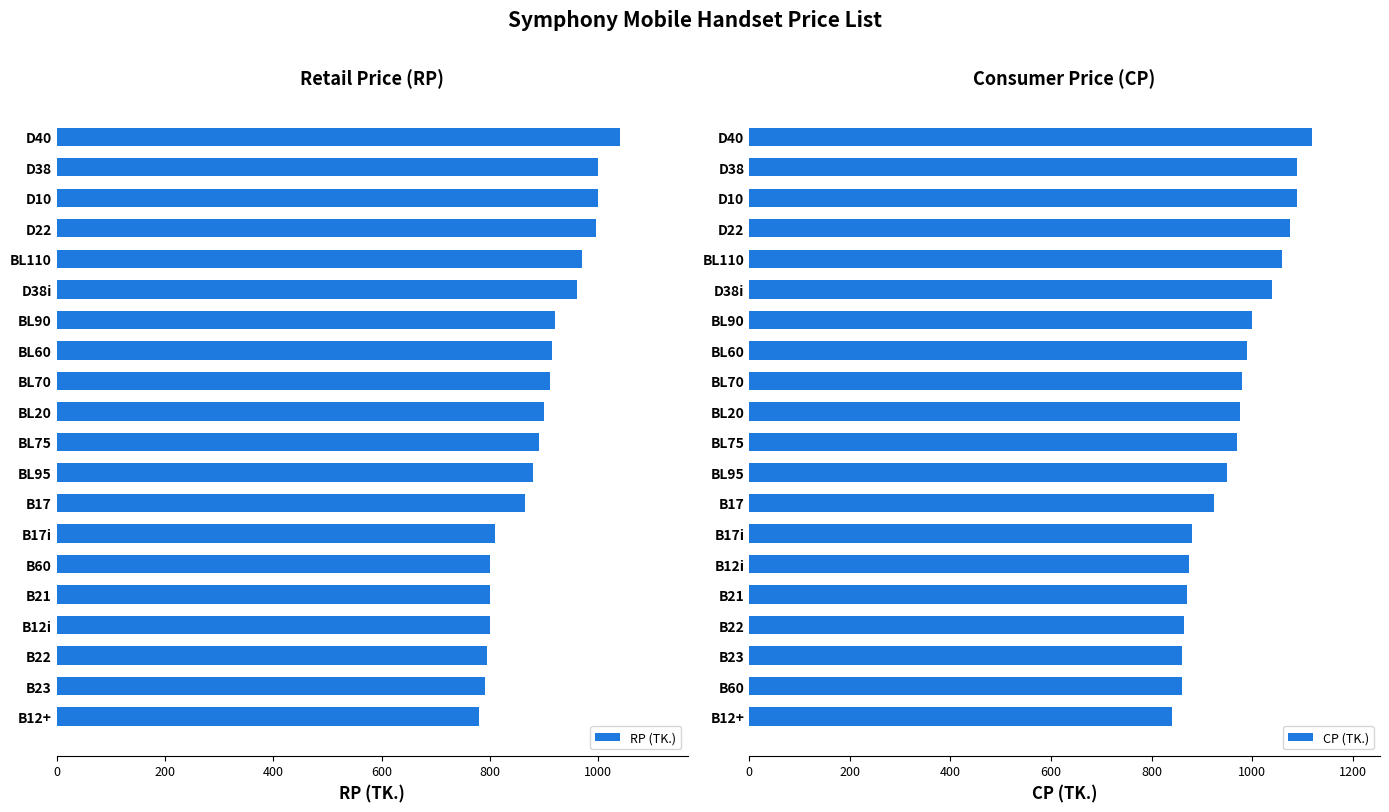

List the series in order of their peak value, highest first.

CP (TK.), RP (TK.)